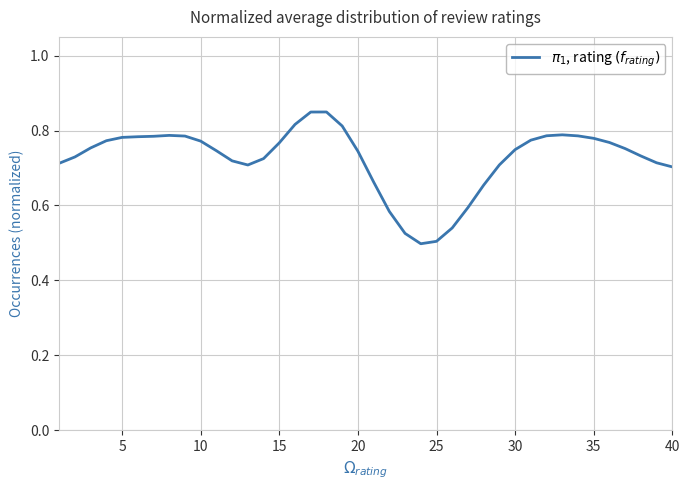

Does the chart have visible grid lines?

Yes